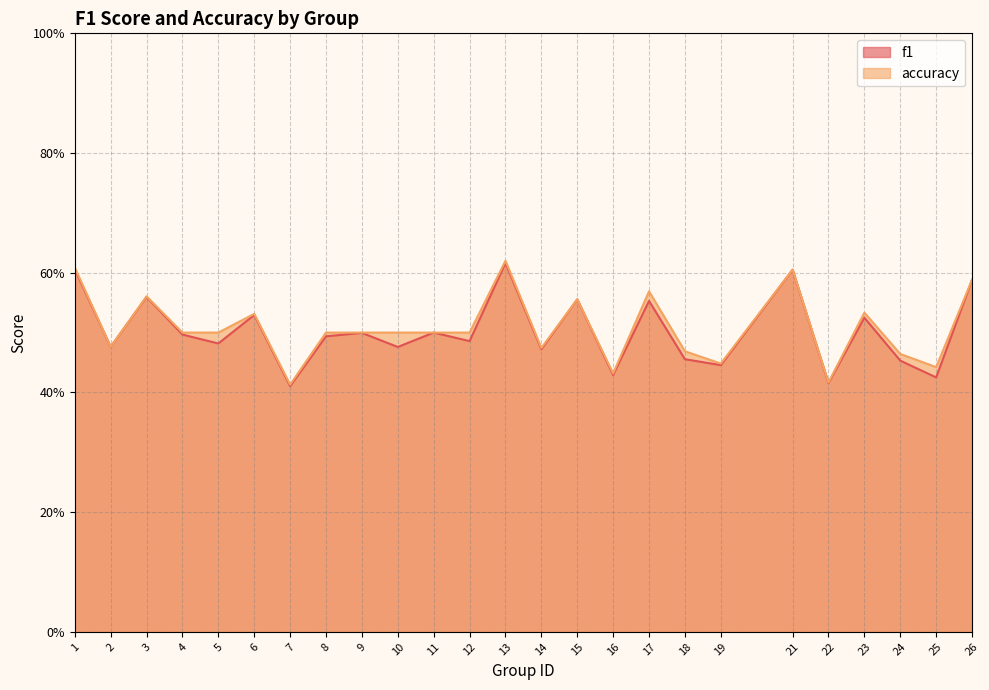

List the labels in order of f1 value, smallest first.

7, 22, 25, 16, 19, 24, 18, 14, 10, 2, 5, 12, 8, 4, 9, 11, 23, 6, 17, 15, 3, 26, 21, 1, 13